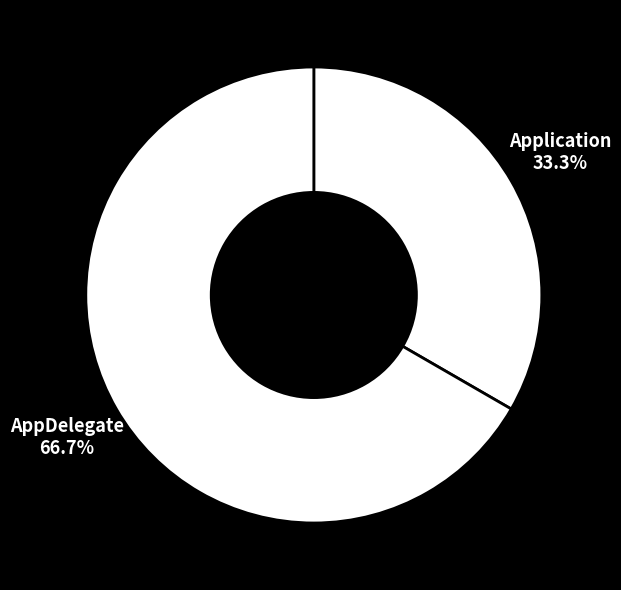

Rank the categories by value from lowest to highest.

Application, AppDelegate